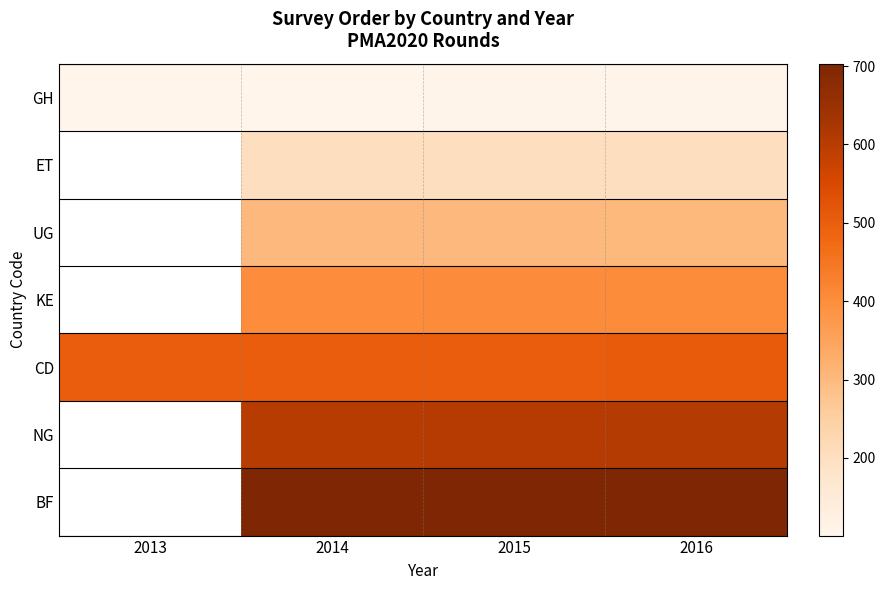

Is it true that UG equals 301.0 at 2014?

True